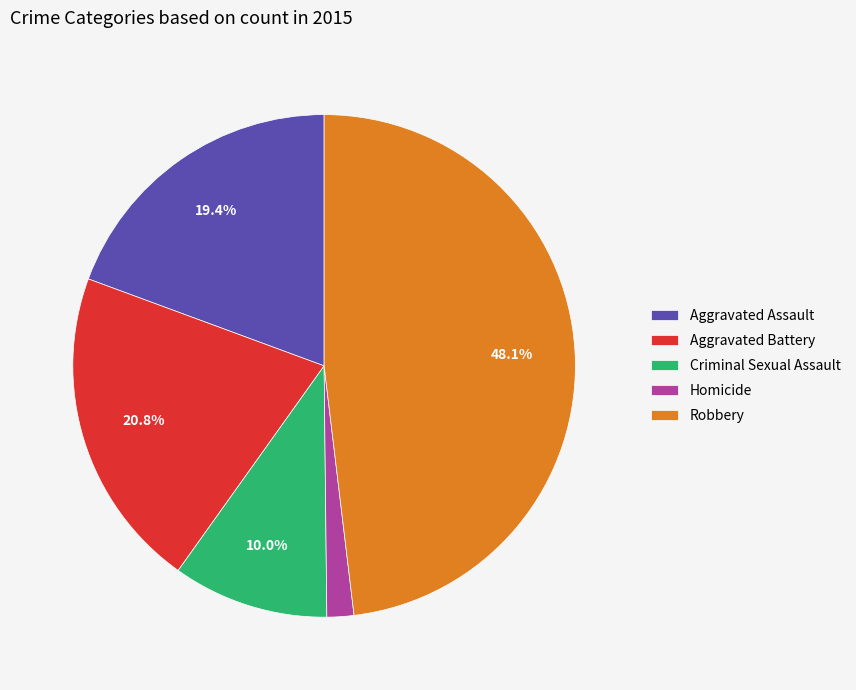

Which slice is the largest?

Robbery